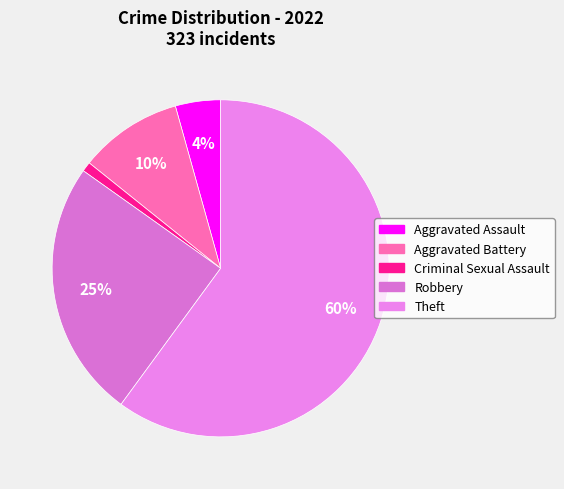

How many slices are in this pie chart?

5